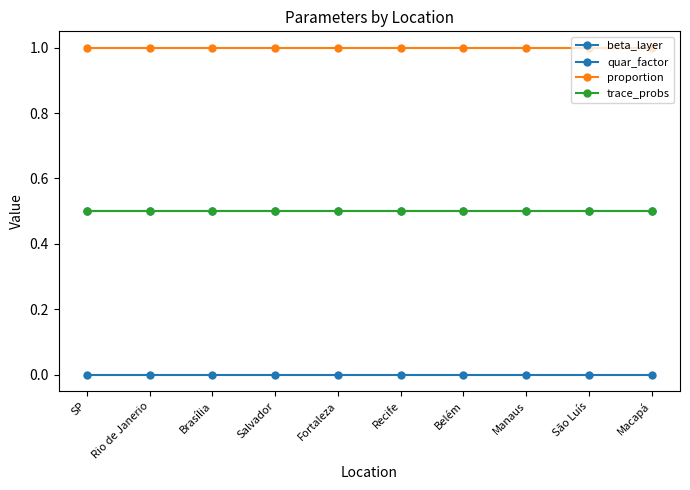

Does the chart have visible grid lines?

No